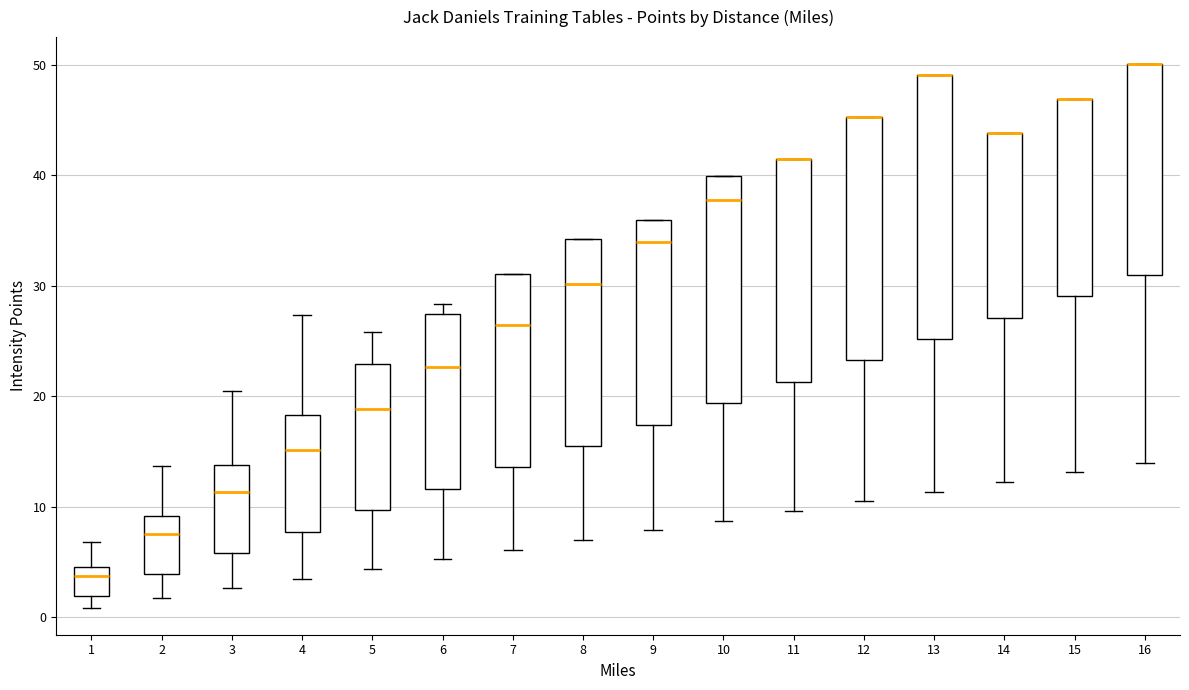

Reading left to right, read every box against the y-axis: the position of its median line, the range the box covers, and the ends of its whiskers. The values are not printed on the chart, so give them approximately, as read against the axis.

1: median 4, box 2 to 5, whiskers 1 to 7
2: median 8, box 4 to 9, whiskers 2 to 14
3: median 11, box 6 to 14, whiskers 3 to 21
4: median 15, box 8 to 18, whiskers 3 to 27
5: median 19, box 10 to 23, whiskers 4 to 26
6: median 23, box 12 to 27, whiskers 5 to 28
7: median 26, box 14 to 31, whiskers 6 to 31
8: median 30, box 15 to 34, whiskers 7 to 34
9: median 34, box 17 to 36, whiskers 8 to 36
10: median 38, box 19 to 40, whiskers 9 to 40
11: median 42 (drawn on the box's upper edge), box 21 to 42, whiskers 10 to 42
12: median 45 (drawn on the box's upper edge), box 23 to 45, whiskers 10 to 45
13: median 49 (drawn on the box's upper edge), box 25 to 49, whiskers 11 to 49
14: median 44 (drawn on the box's upper edge), box 27 to 44, whiskers 12 to 44
15: median 47 (drawn on the box's upper edge), box 29 to 47, whiskers 13 to 47
16: median 50 (drawn on the box's upper edge), box 31 to 50, whiskers 14 to 50